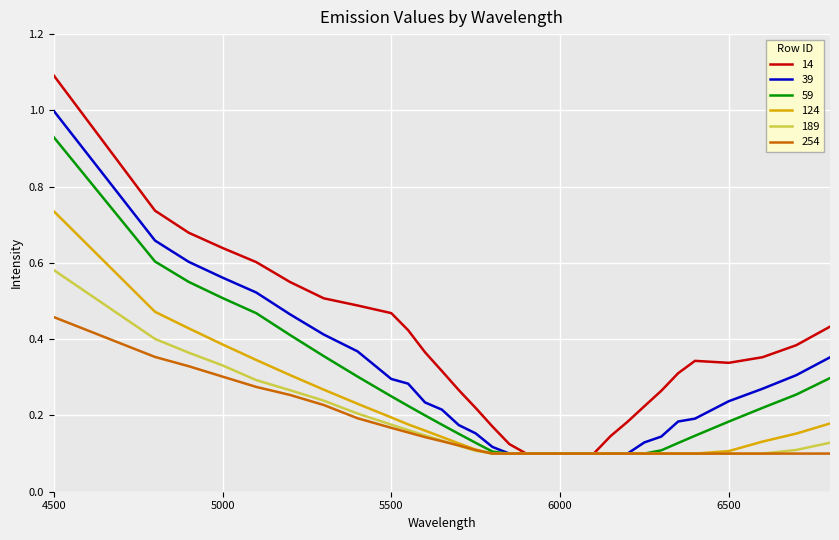

What is the greatest value displayed?

1.1